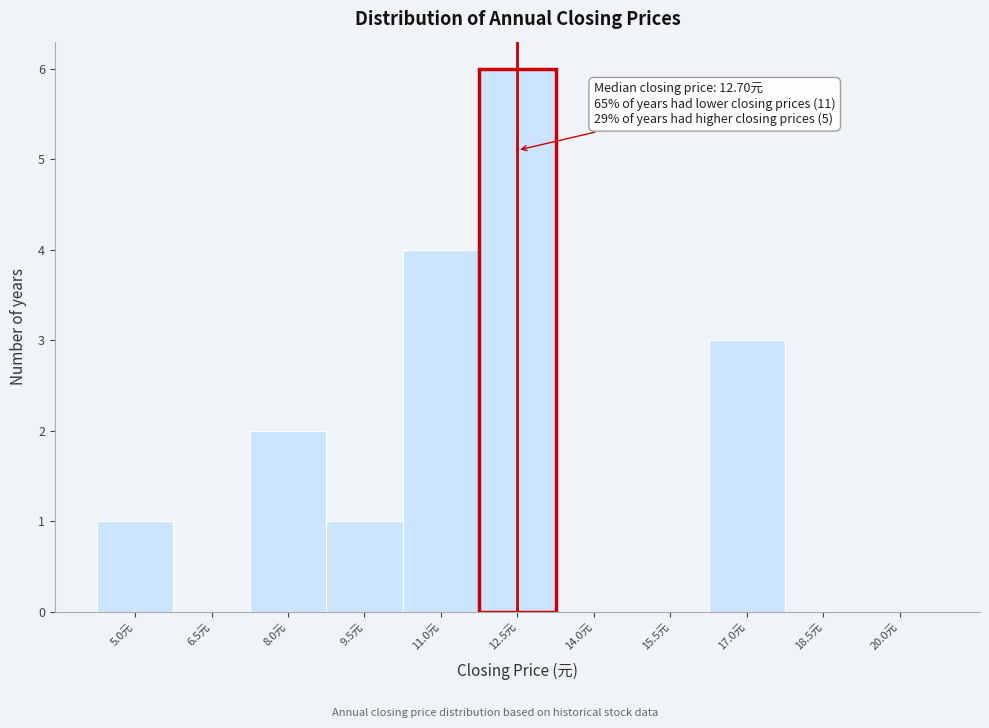

Reading left to right, list all the values displayed in this chart.

5.0元=1	6.5元=0	8.0元=2	9.5元=1	11.0元=4	12.5元=6	14.0元=0	15.5元=0	17.0元=3	18.5元=0	20.0元=0